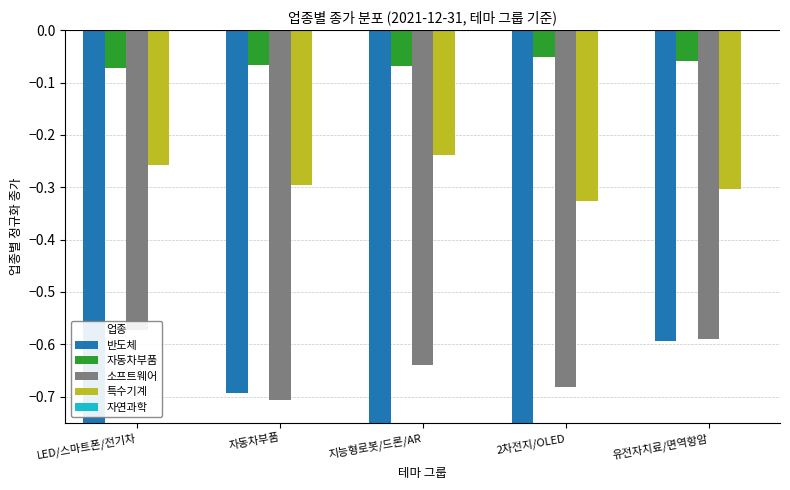

At which label is 자동차부품 closest to 0?

2차전지/OLED